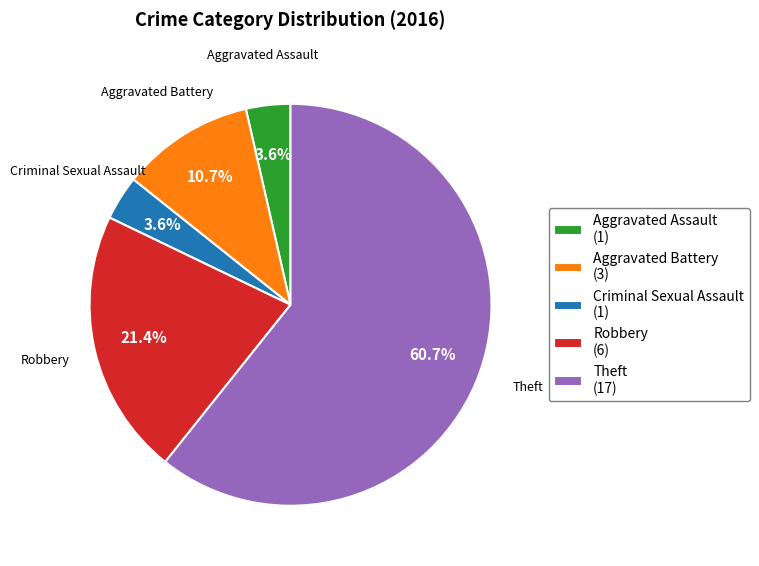

Is Aggravated Battery (3) the majority of the pie?

No